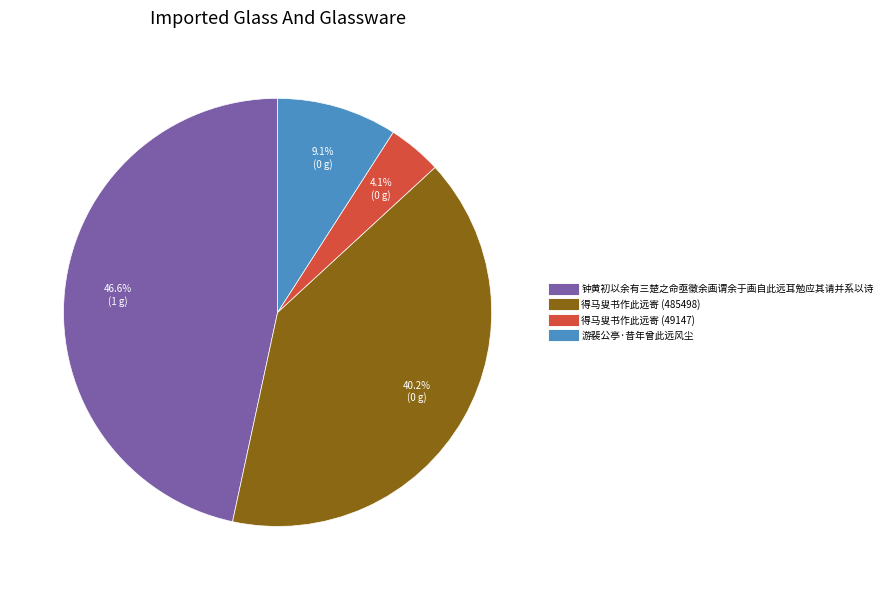

Rank the categories by value from lowest to highest.

得马叟书作此远寄 (49147), 游裴公亭·昔年曾此远风尘, 得马叟书作此远寄 (485498), 钟黄初以余有三楚之命亟徵余画谓余于画自此远耳勉应其请并系以诗